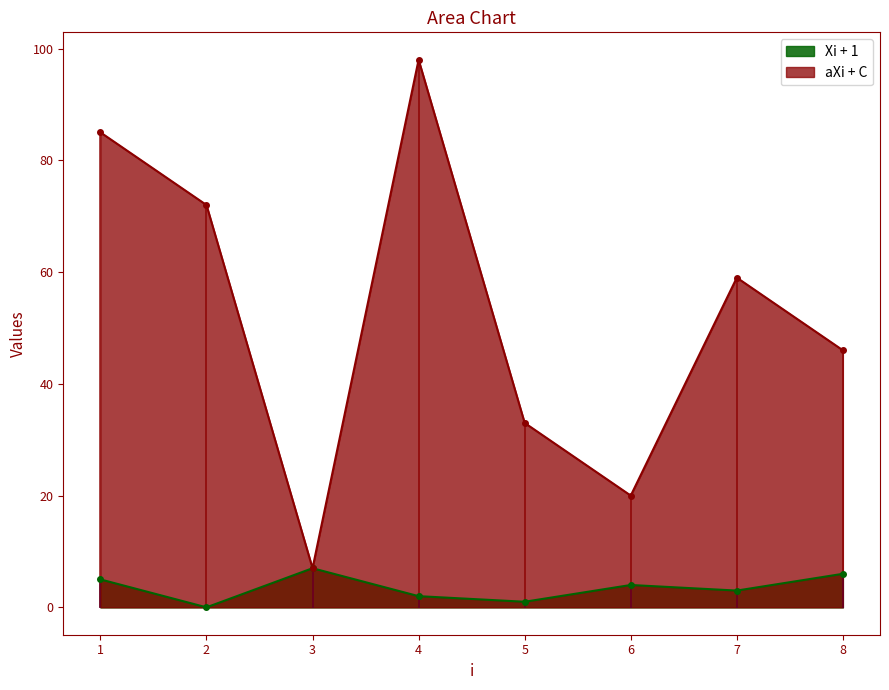

Is it true that Xi + 1 equals 5 at 6?

False